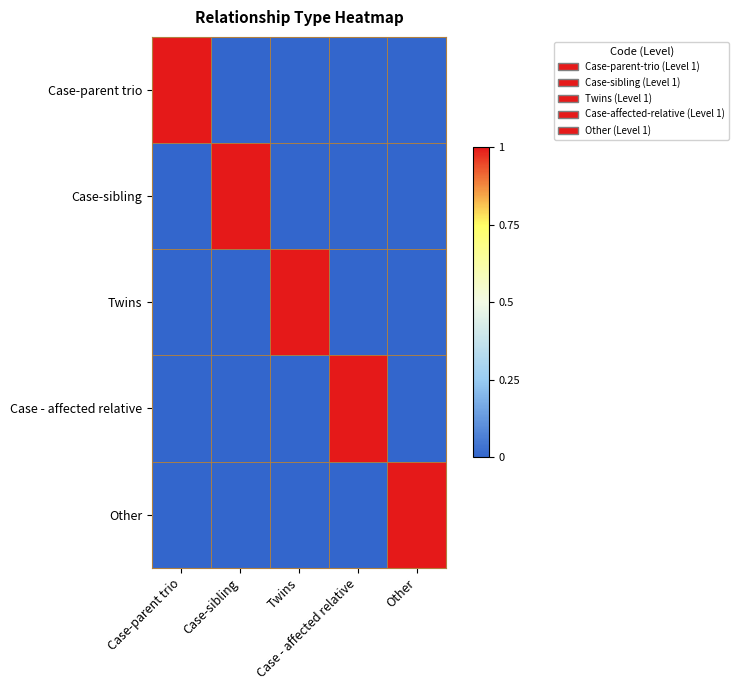

Reading left to right, what are all the values shown in this chart?

Case-parent trio: Case-parent trio=1	Case-sibling=0	Twins=0	Case - affected relative=0	Other=0
Case-sibling: Case-parent trio=0	Case-sibling=1	Twins=0	Case - affected relative=0	Other=0
Twins: Case-parent trio=0	Case-sibling=0	Twins=1	Case - affected relative=0	Other=0
Case - affected relative: Case-parent trio=0	Case-sibling=0	Twins=0	Case - affected relative=1	Other=0
Other: Case-parent trio=0	Case-sibling=0	Twins=0	Case - affected relative=0	Other=1